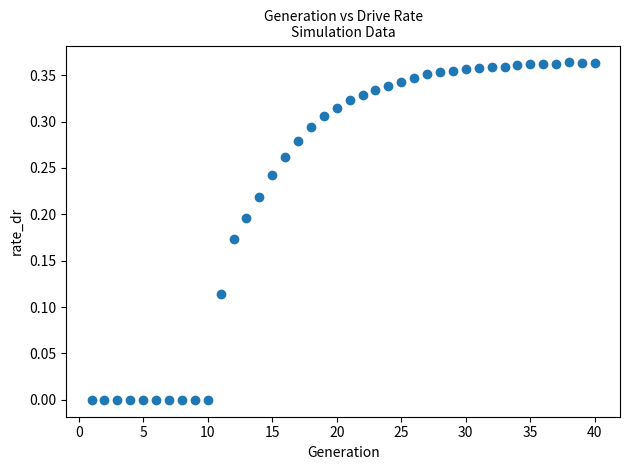

What is the range of X values (max minus min)?

39.0